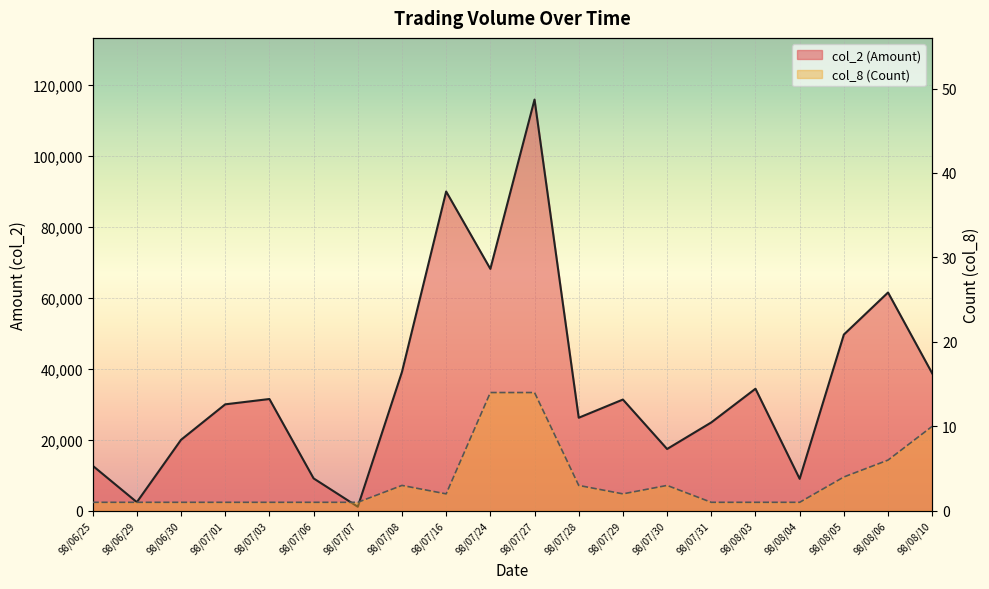

What is the sum of all col_2 (Amount) values?

713320